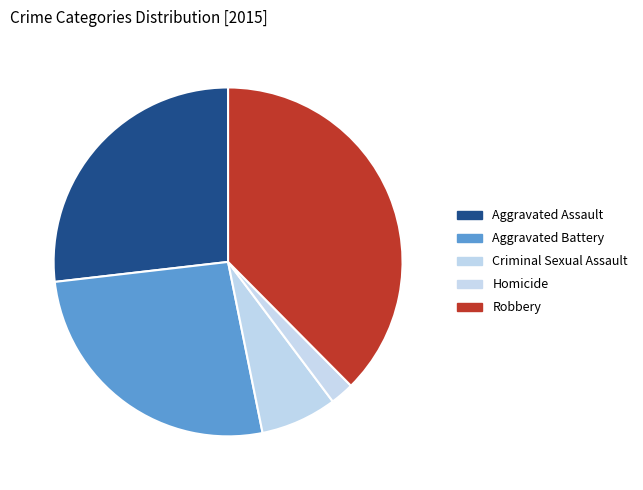

Does Aggravated Battery represent more than half of the total?

No